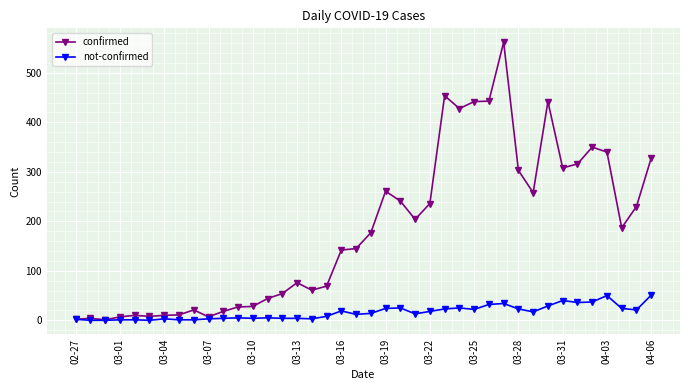

What is the greatest value displayed?

562